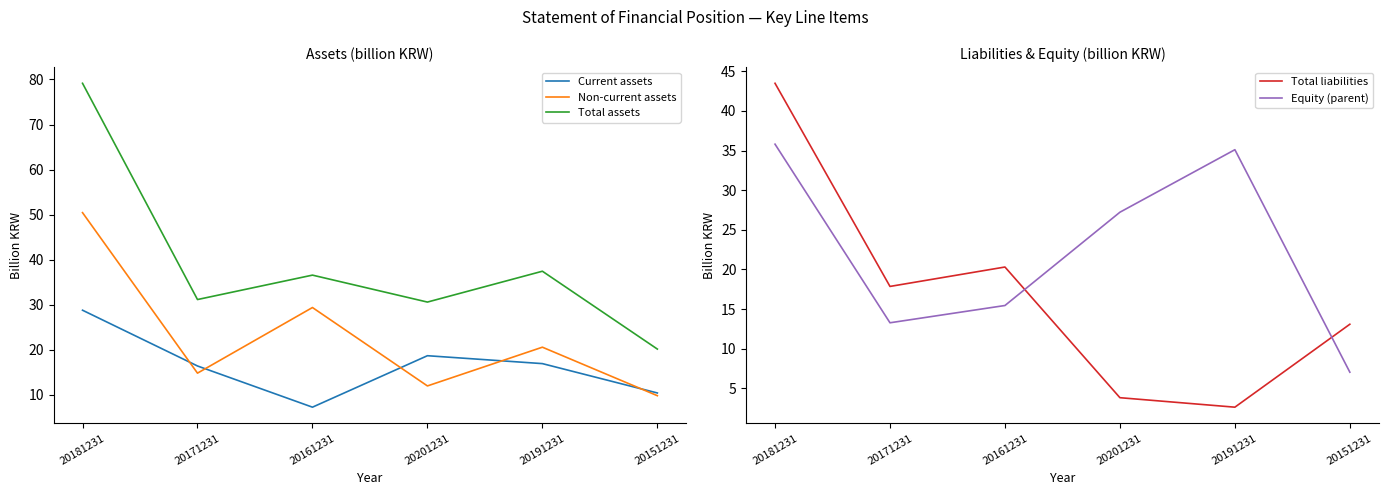

Read the Total liabilities value at 20161231.

20.3